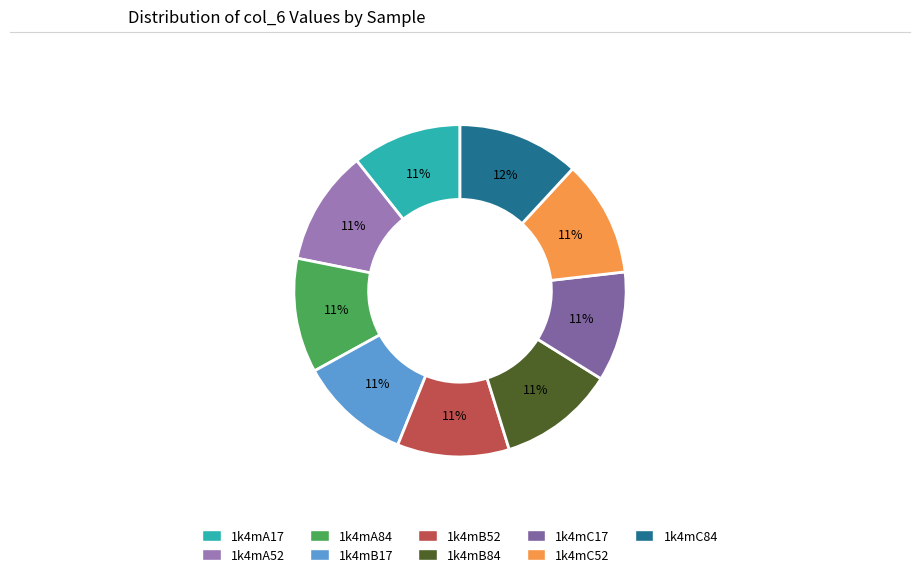

Does 1k4mC84 account for over 50% of the chart?

No